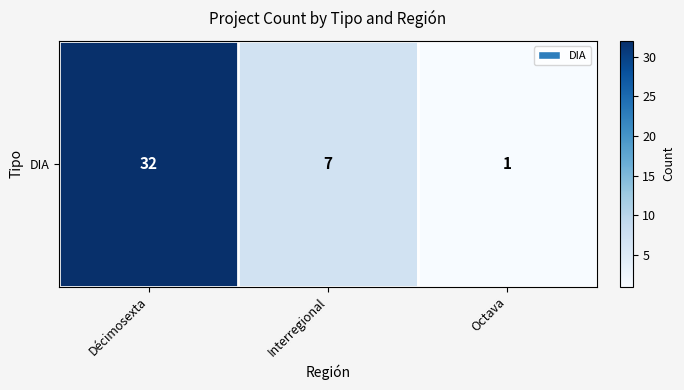

Rank the categories by value from highest to lowest.

Décimosexta, Interregional, Octava